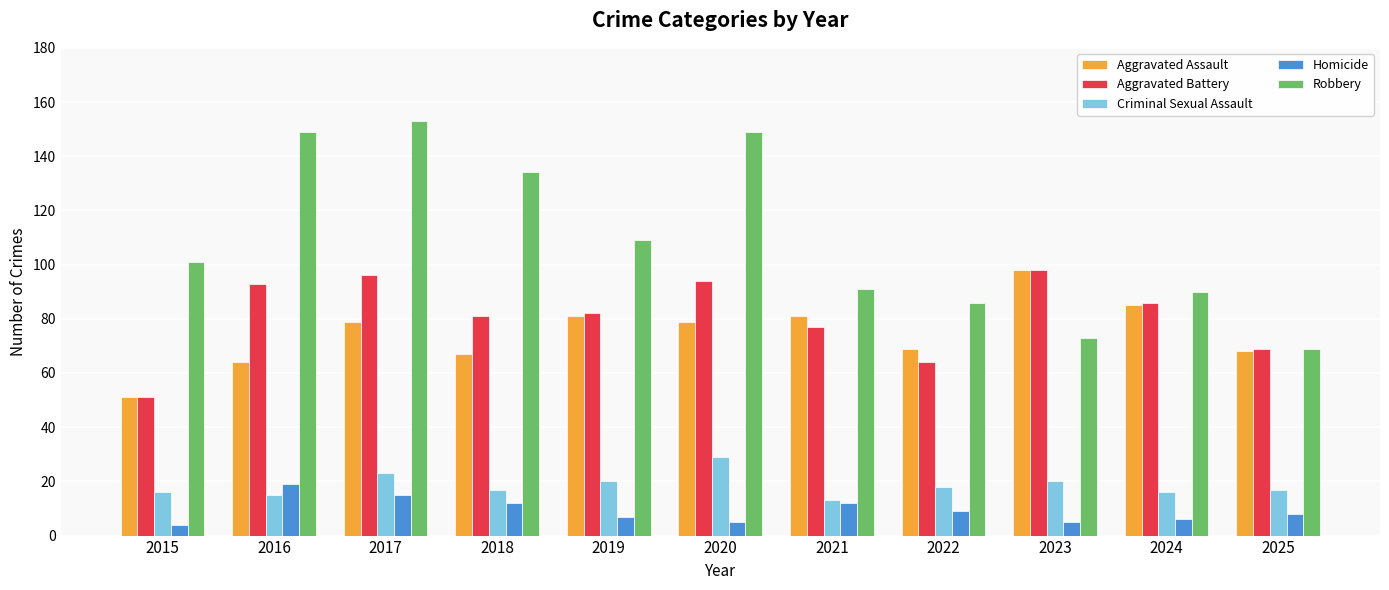

At 2017, list the series in order from largest to smallest.

Robbery, Aggravated Battery, Aggravated Assault, Criminal Sexual Assault, Homicide